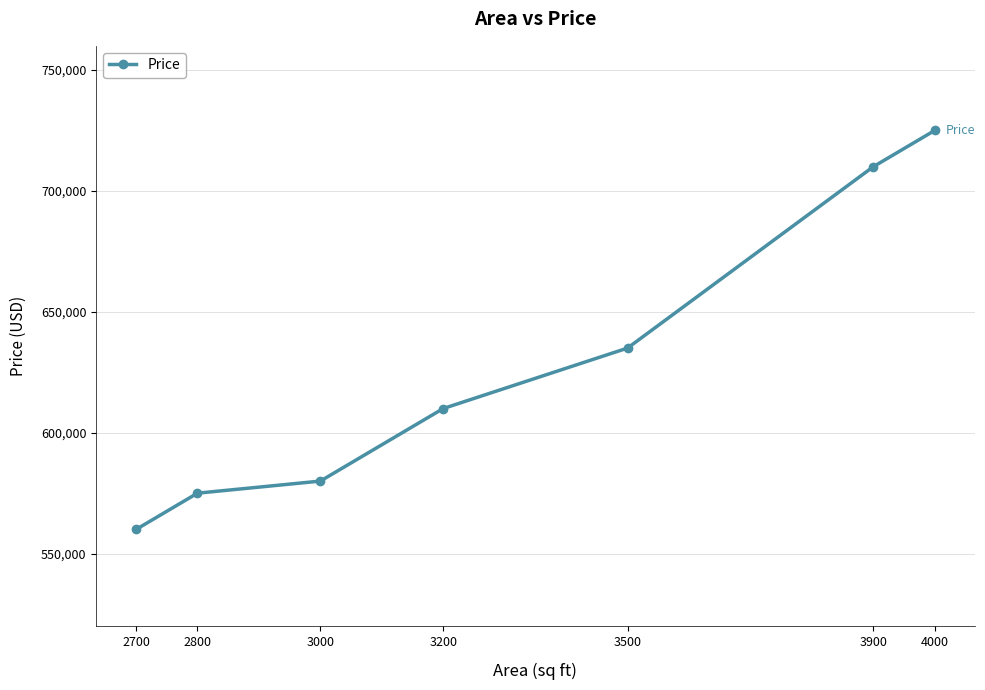

What is the change in value from 2700 to 3200?

+50000